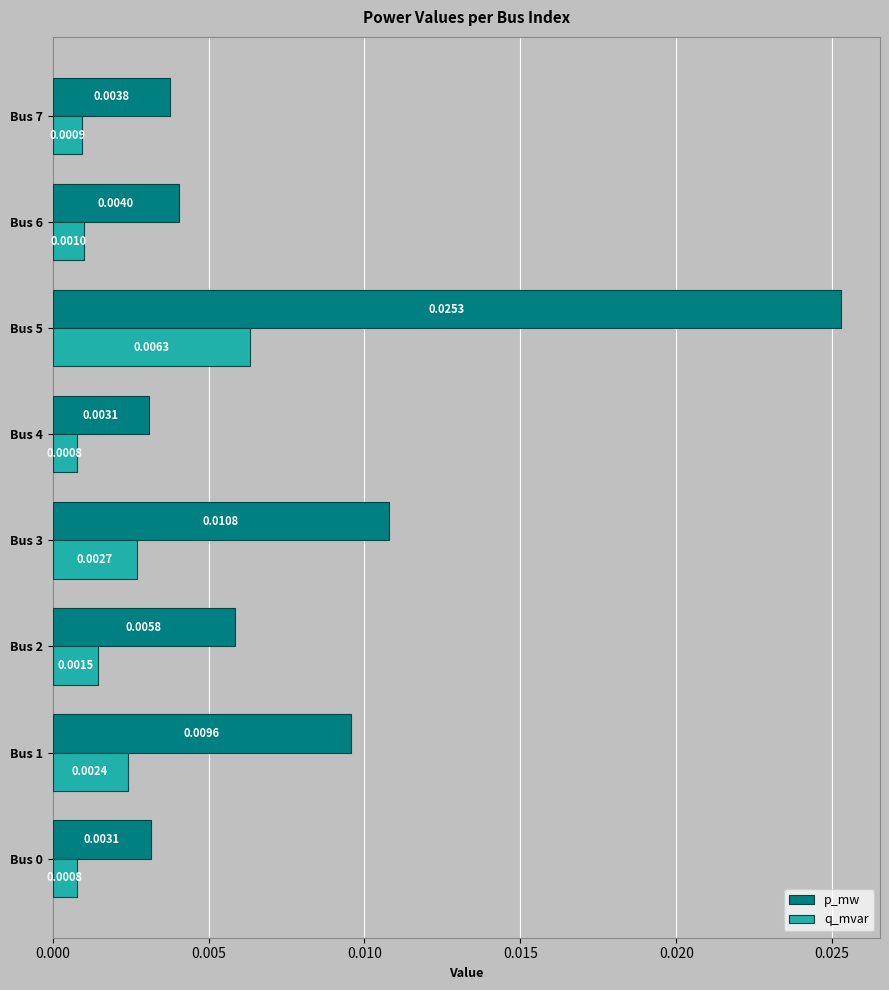

Which series has the widest spread of values?

p_mw